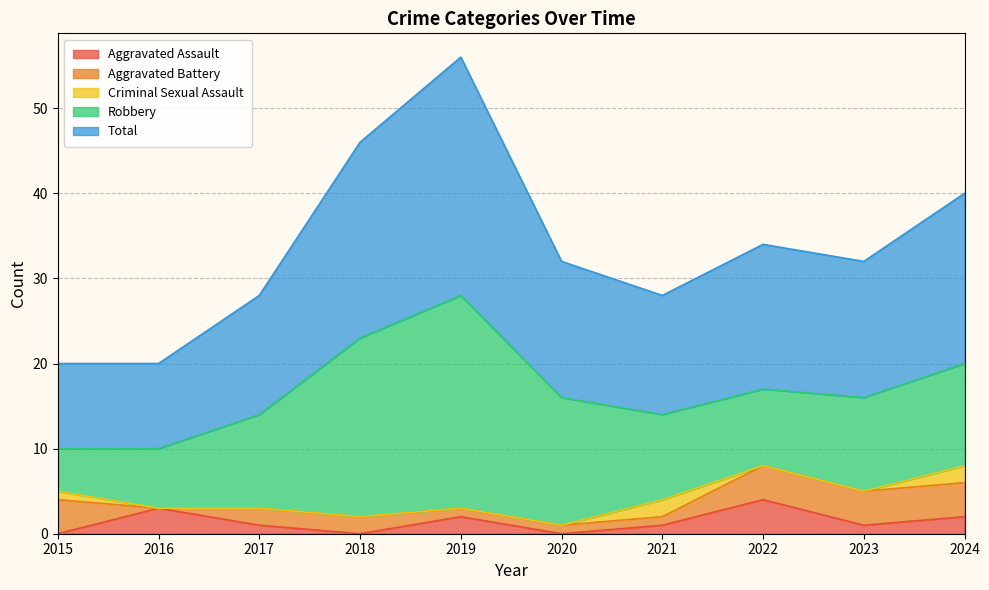

Rank the series at 2016 from highest to lowest value.

Total, Robbery, Aggravated Assault, Aggravated Battery, Criminal Sexual Assault